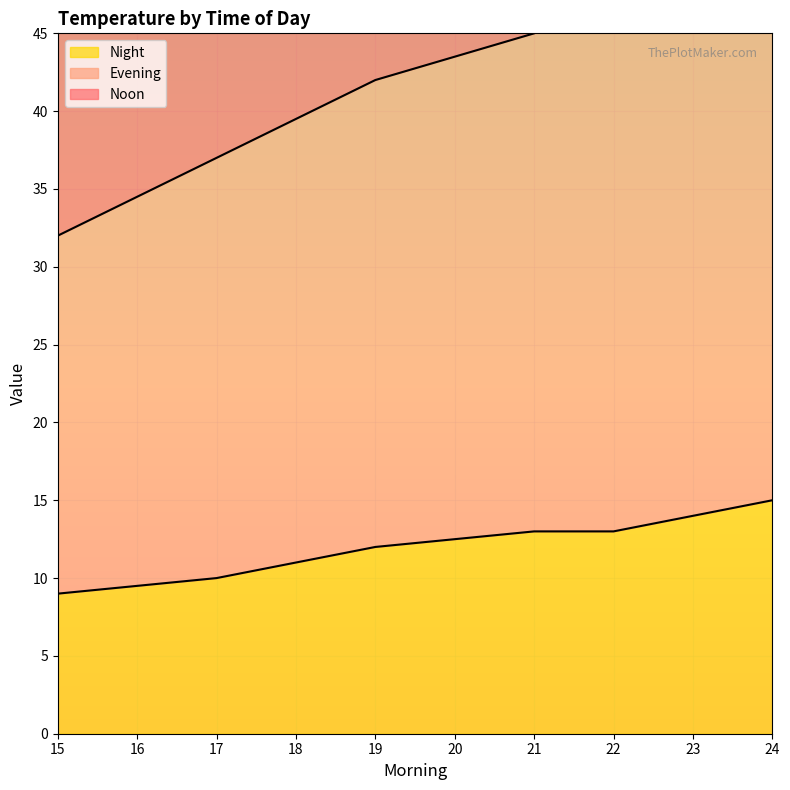

Is the value of Evening at 23 greater than the value of Noon at 24?

No